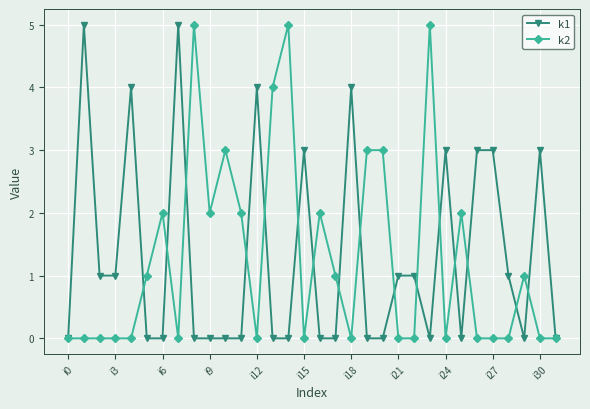

What is the maximum value shown in the chart?

5